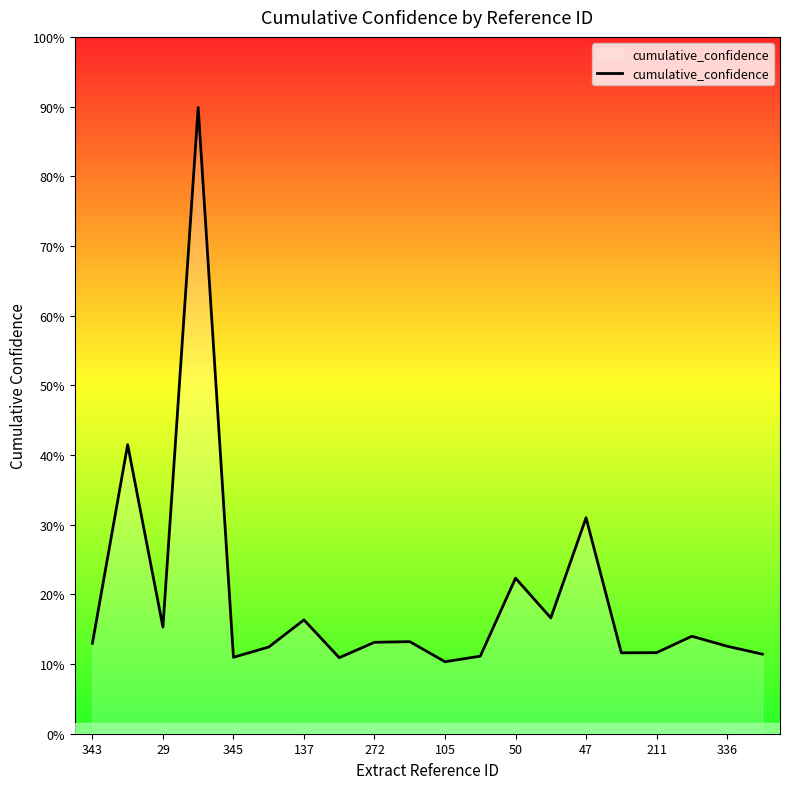

Does the chart display data point markers on the line(s)?

No